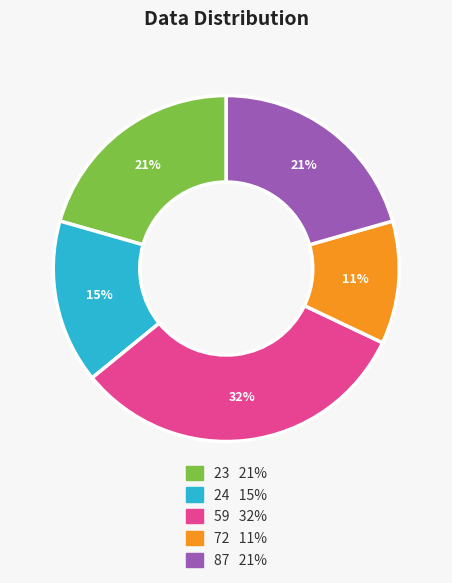

Which category has the biggest portion of the pie?

59